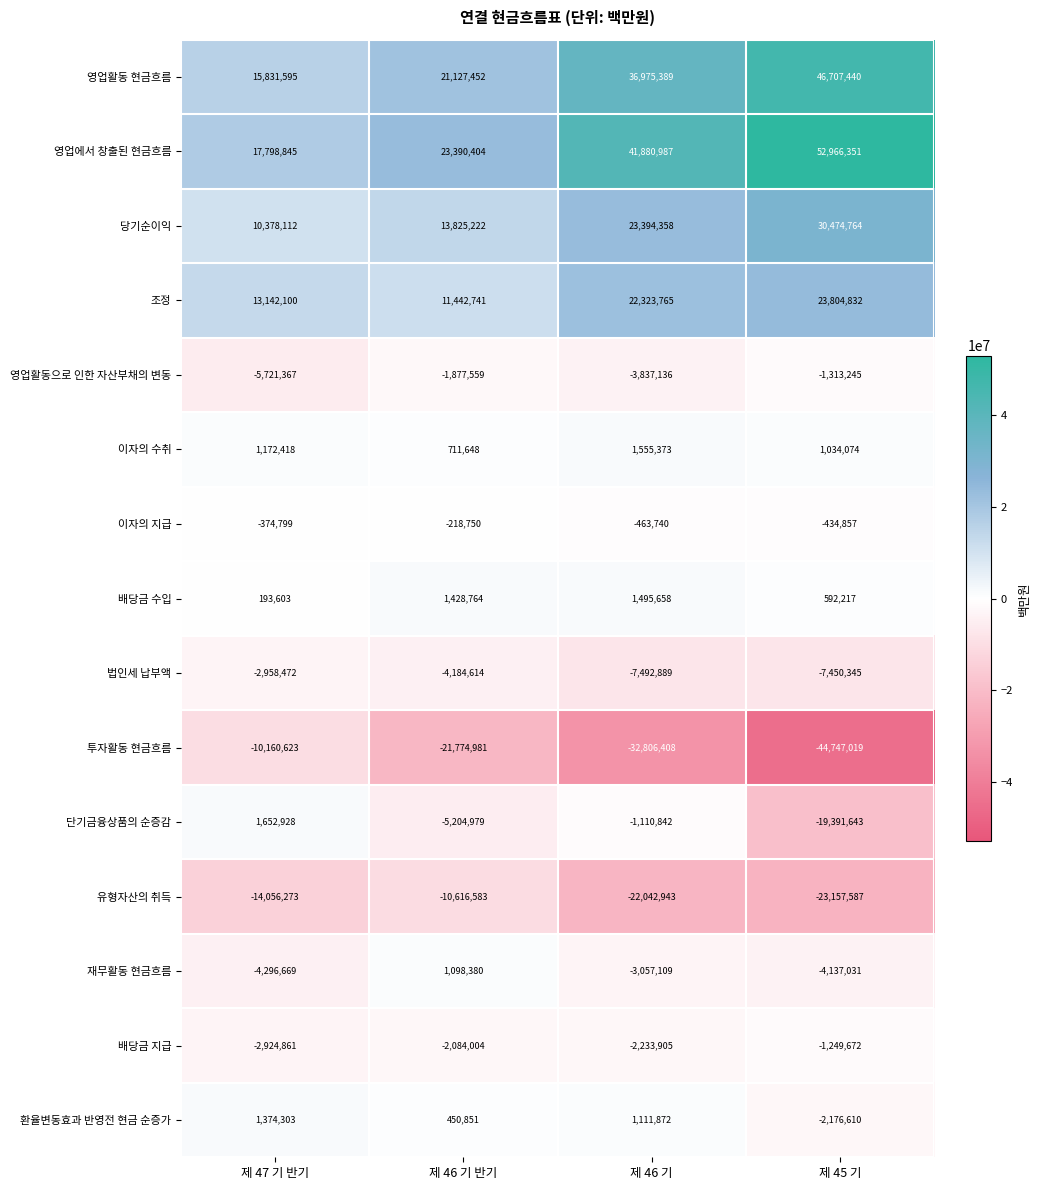

What is the minimum value shown in the chart?

-44747019